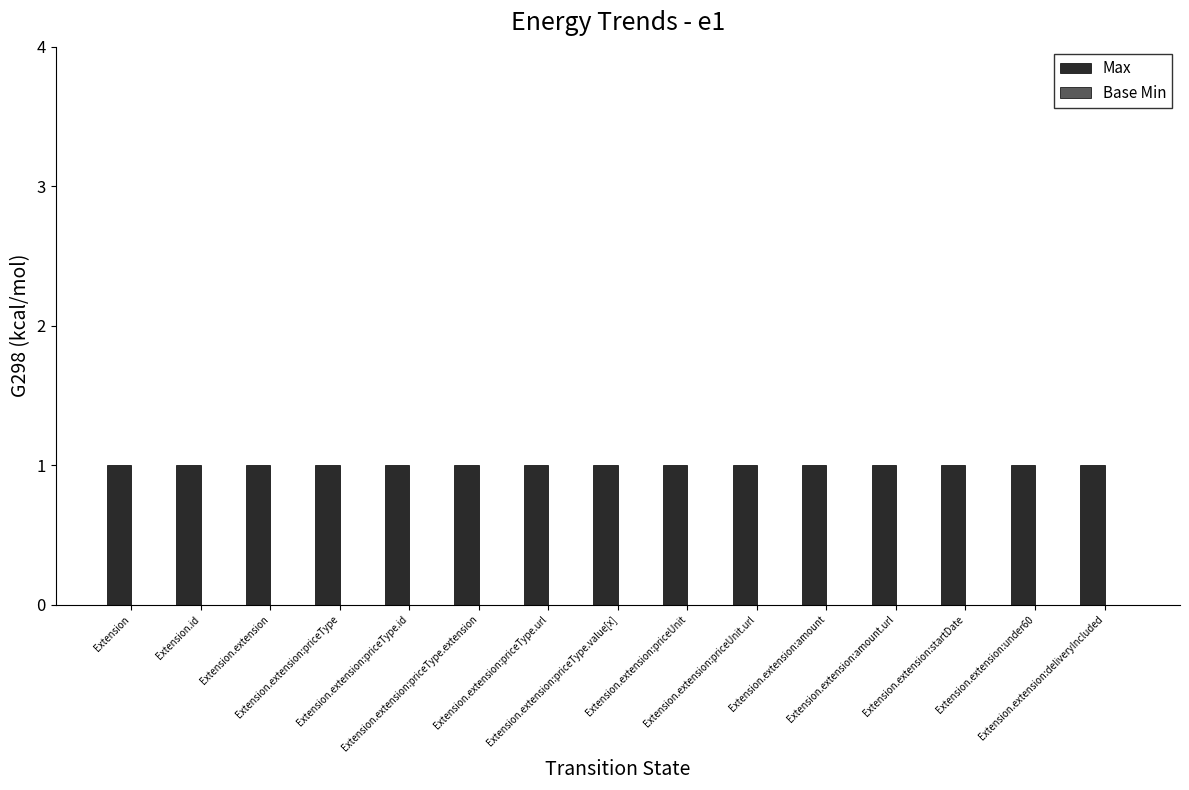

What is the label of the 8th bar from the left?

Extension.extension:priceType.value[x]